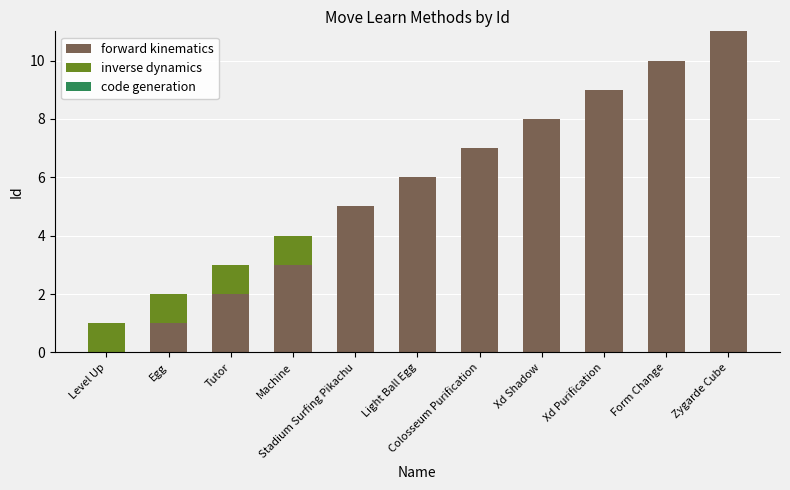

What is the total value across all series at Colosseum Purification?

7